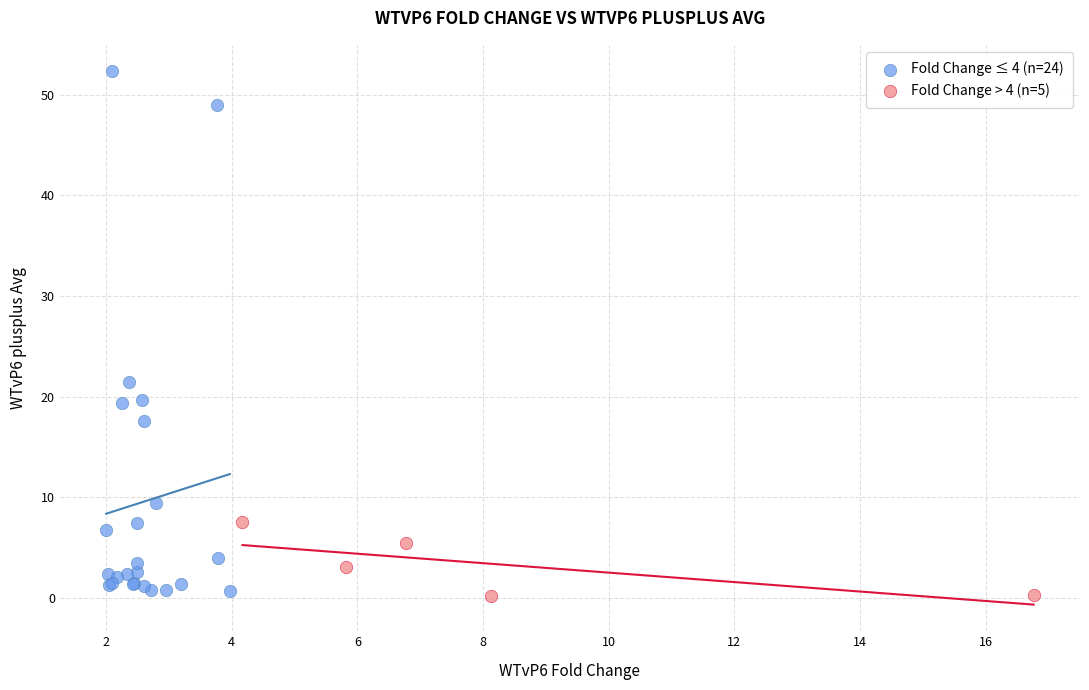

What are all the series names shown in the legend?

Fold Change ≤ 4 (n=24), Fold Change > 4 (n=5)